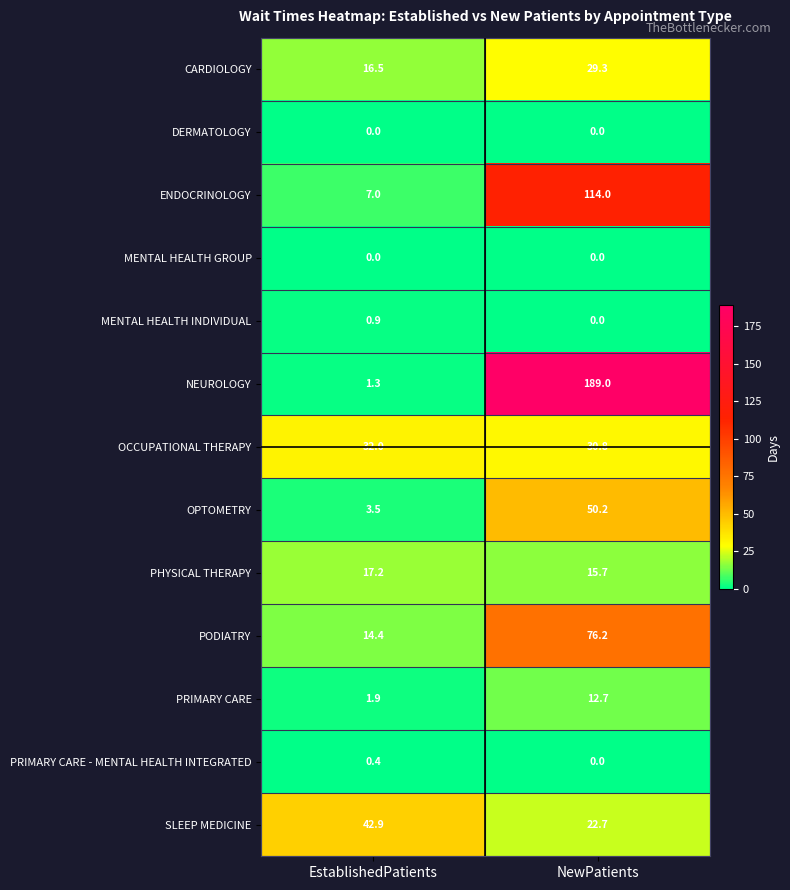

What is the greatest value displayed?

189.0